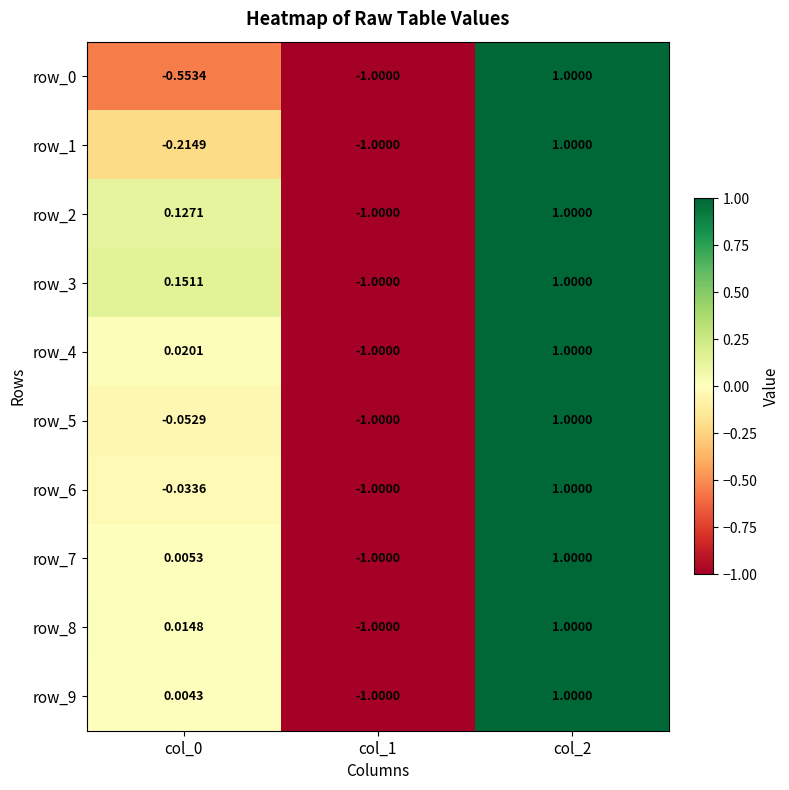

Which series changed the most between col_0 and col_1?

row_3